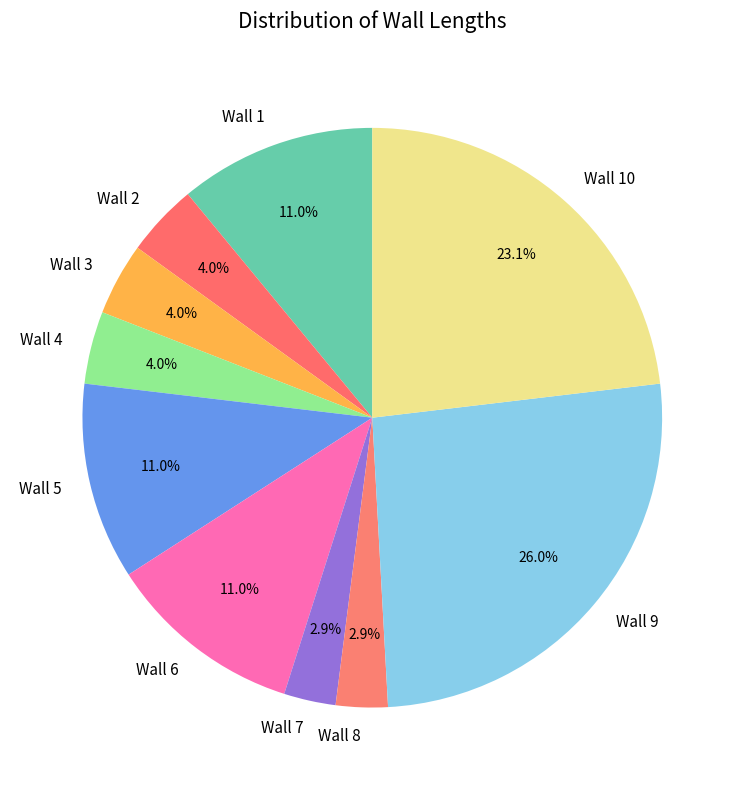

What portion of the pie excludes Wall 9?

74.0%